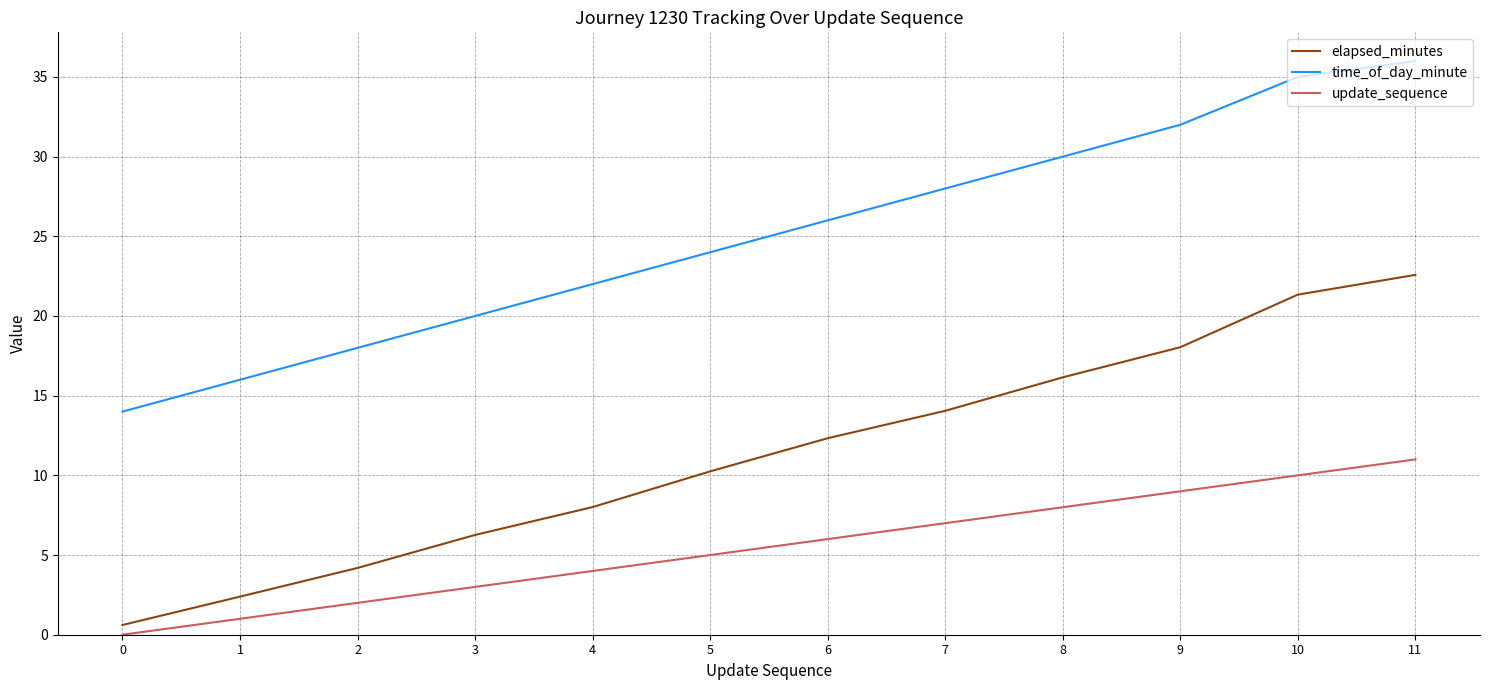

Is it true that update_sequence equals 7.0 at 7?

True